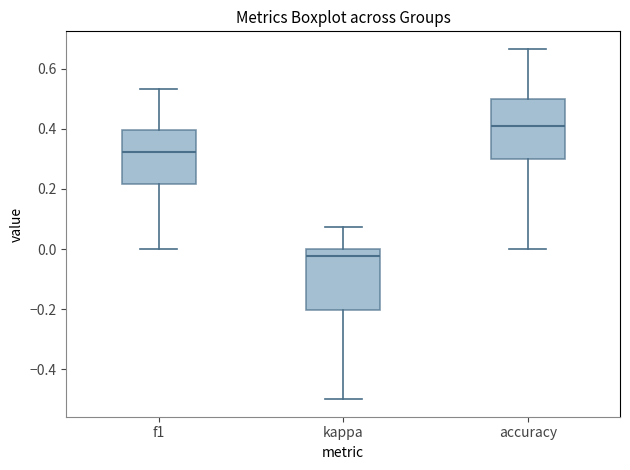

Where does the median line of the box for accuracy sit on the y-axis? The values are not printed on the chart, so give them approximately, as read against the axis.

0.42